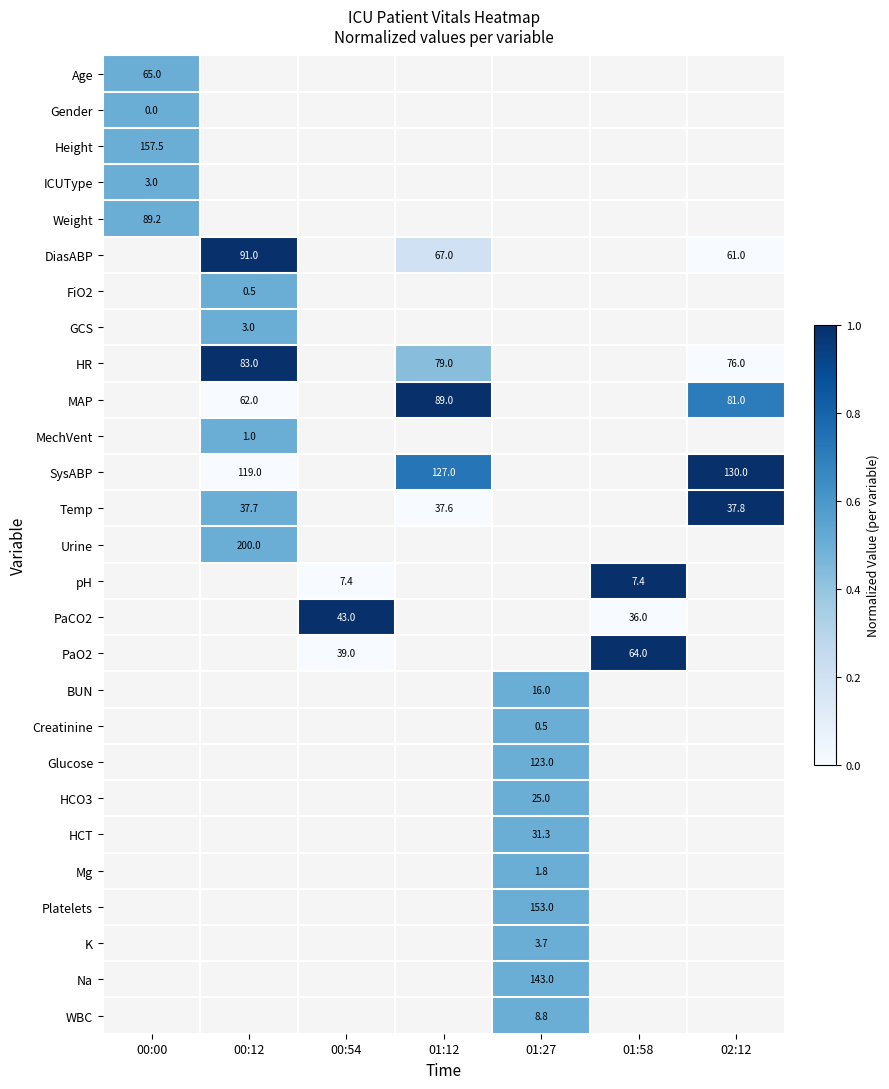

The HCO3 series shows 0.7 at 01:27. True or false?

False